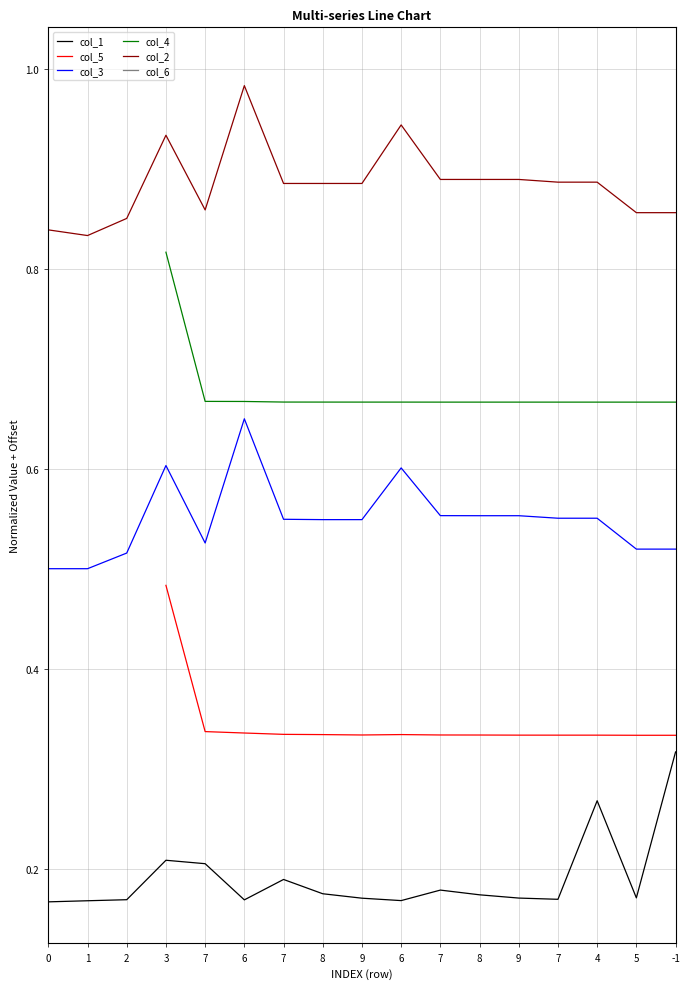

How many values in col_4 are above zero?

14